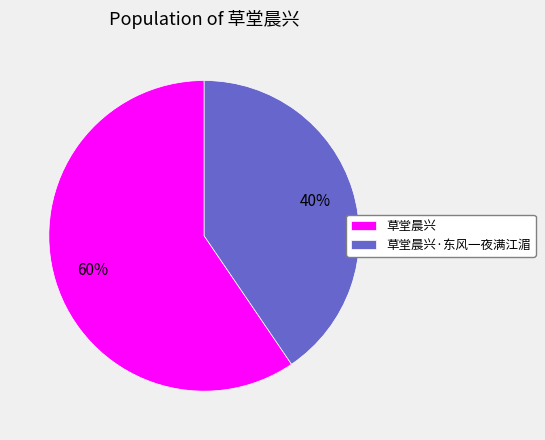

Do 草堂晨兴·东风一夜满江湄 and 草堂晨兴 together represent more than half of the pie?

Yes